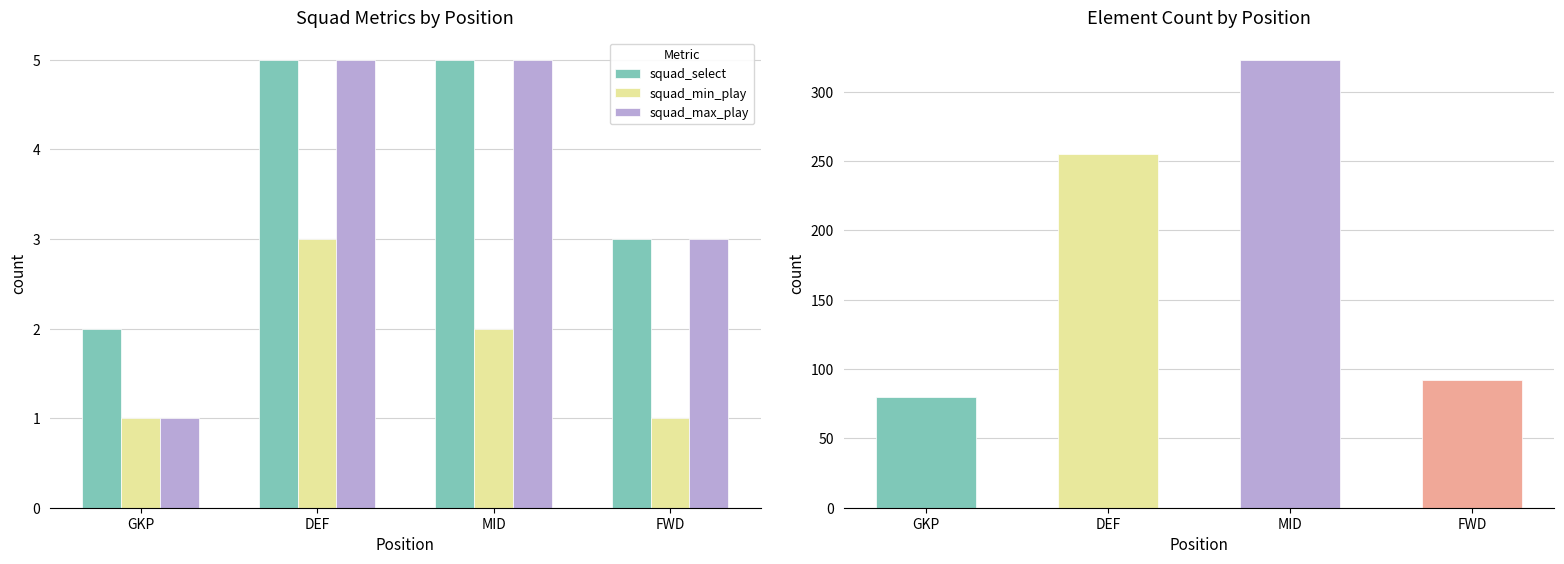

Which category has the highest value in the squad_min_play series?

DEF